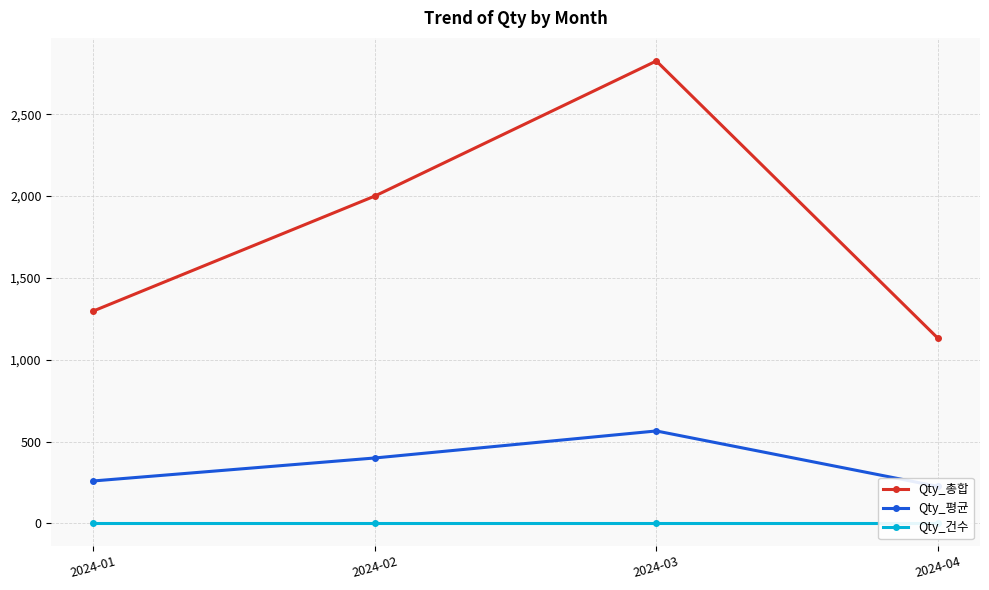

What is the value of the Qty_평균 point at the 4th from the left?

226.4